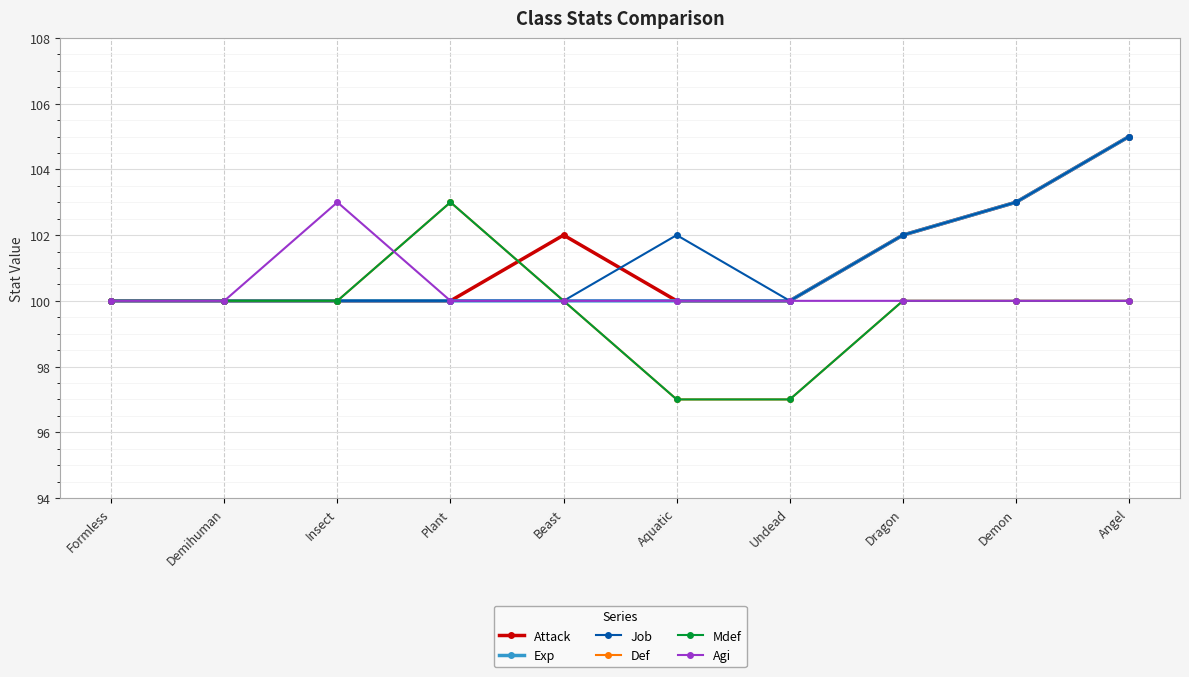

Does the chart have visible grid lines?

Yes